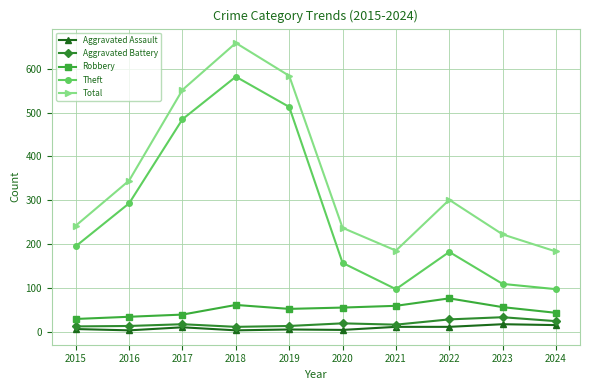

Is the value of Theft at 2016 greater than the value of Total at 2024?

Yes